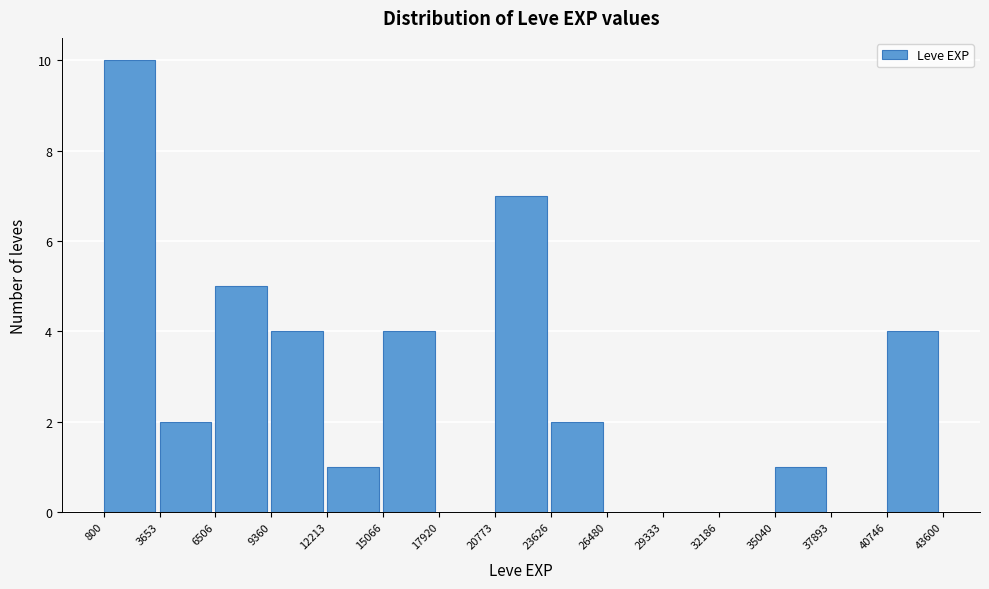

Reading left to right, transcribe this chart: for each bar, give the range it covers on the x-axis and its height. The values are not printed on the chart, so give them approximately, as read against the axis.

800 to 3653: 10
3653 to 6506: 2
6506 to 9360: 5
9360 to 12213: 4
12213 to 15066: 1
15066 to 17920: 4
17920 to 20773: 0
20773 to 23626: 7
23626 to 26480: 2
26480 to 29333: 0
29333 to 32186: 0
32186 to 35040: 0
35040 to 37893: 1
37893 to 40746: 0
40746 to 43600: 4